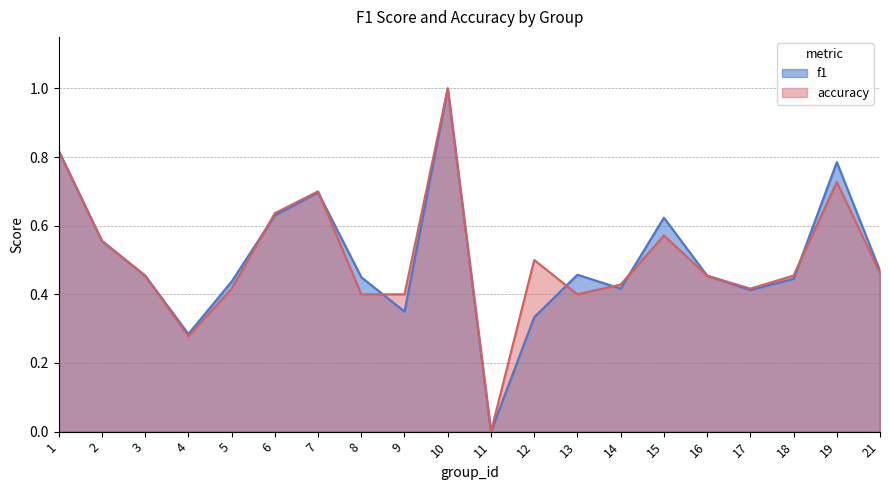

True or false: f1 and accuracy cross at least once.

True